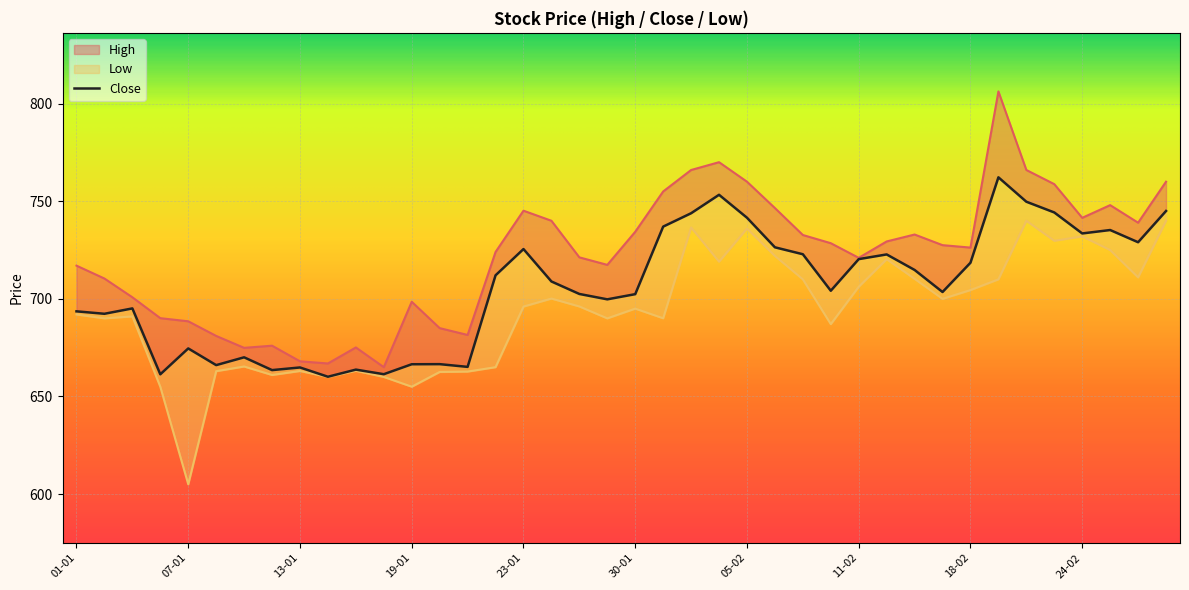

Which label corresponds to the largest value in the chart?

19-02